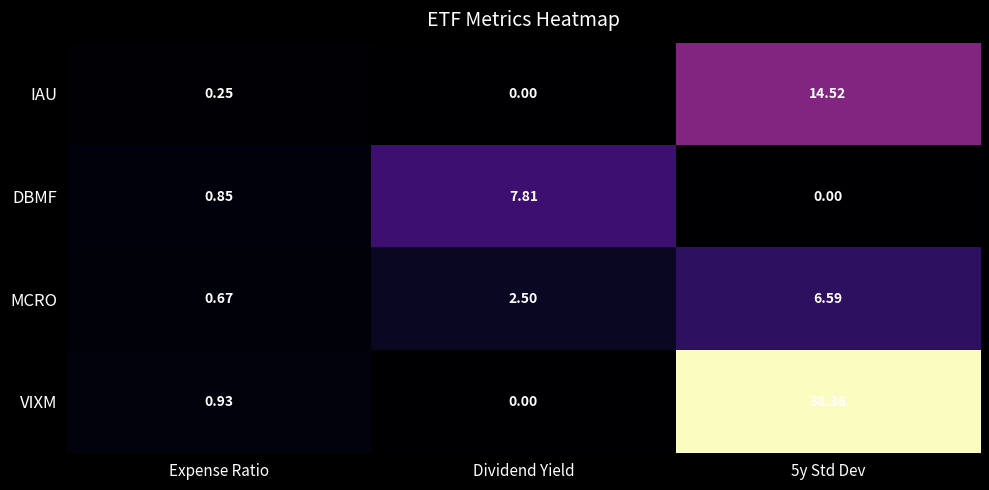

Between Expense Ratio and Dividend Yield, which series saw the biggest shift?

DBMF